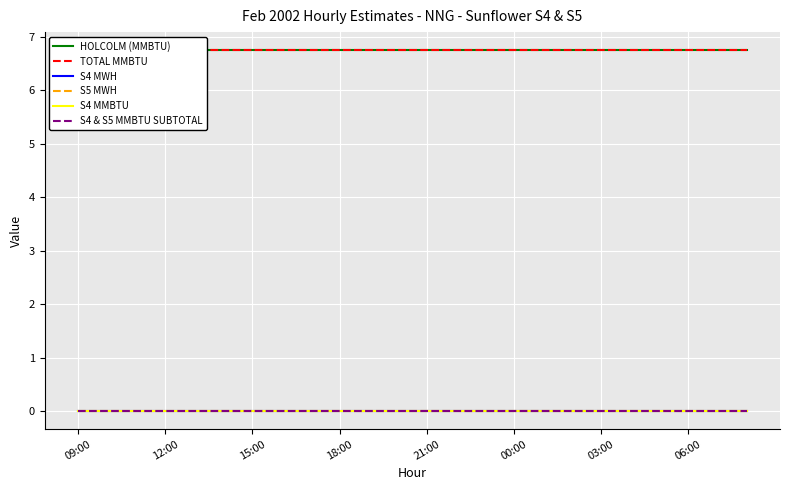

Reading left to right, list all the values displayed in this chart.

HOLCOLM (MMBTU): 6.8	6.8	6.8	6.8	6.8	6.8	6.8	6.8	6.8	6.8	6.8	6.8	6.8	6.8	6.8	6.8	6.8	6.8	6.8	6.8	6.8	6.8	6.8	6.8
TOTAL MMBTU: 6.8	6.8	6.8	6.8	6.8	6.8	6.8	6.8	6.8	6.8	6.8	6.8	6.8	6.8	6.8	6.8	6.8	6.8	6.8	6.8	6.8	6.8	6.8	6.8
S4 MWH: 0.0	0.0	0.0	0.0	0.0	0.0	0.0	0.0	0.0	0.0	0.0	0.0	0.0	0.0	0.0	0.0	0.0	0.0	0.0	0.0	0.0	0.0	0.0	0.0
S5 MWH: 0.0	0.0	0.0	0.0	0.0	0.0	0.0	0.0	0.0	0.0	0.0	0.0	0.0	0.0	0.0	0.0	0.0	0.0	0.0	0.0	0.0	0.0	0.0	0.0
S4 MMBTU: 0.0	0.0	0.0	0.0	0.0	0.0	0.0	0.0	0.0	0.0	0.0	0.0	0.0	0.0	0.0	0.0	0.0	0.0	0.0	0.0	0.0	0.0	0.0	0.0
S4 & S5 MMBTU SUBTOTAL: 0.0	0.0	0.0	0.0	0.0	0.0	0.0	0.0	0.0	0.0	0.0	0.0	0.0	0.0	0.0	0.0	0.0	0.0	0.0	0.0	0.0	0.0	0.0	0.0